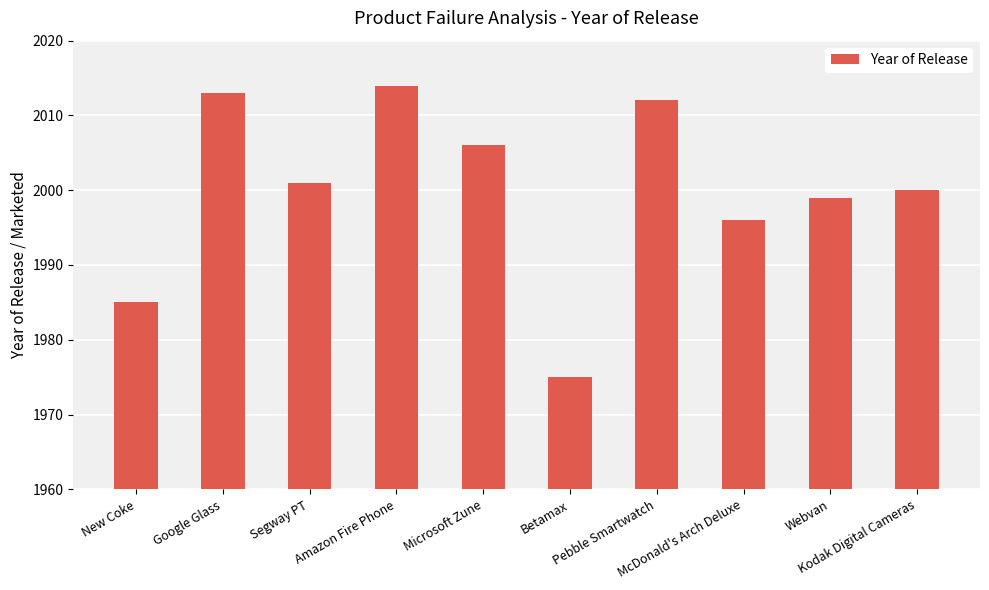

True or false: the data shows 2013 at Google Glass.

True